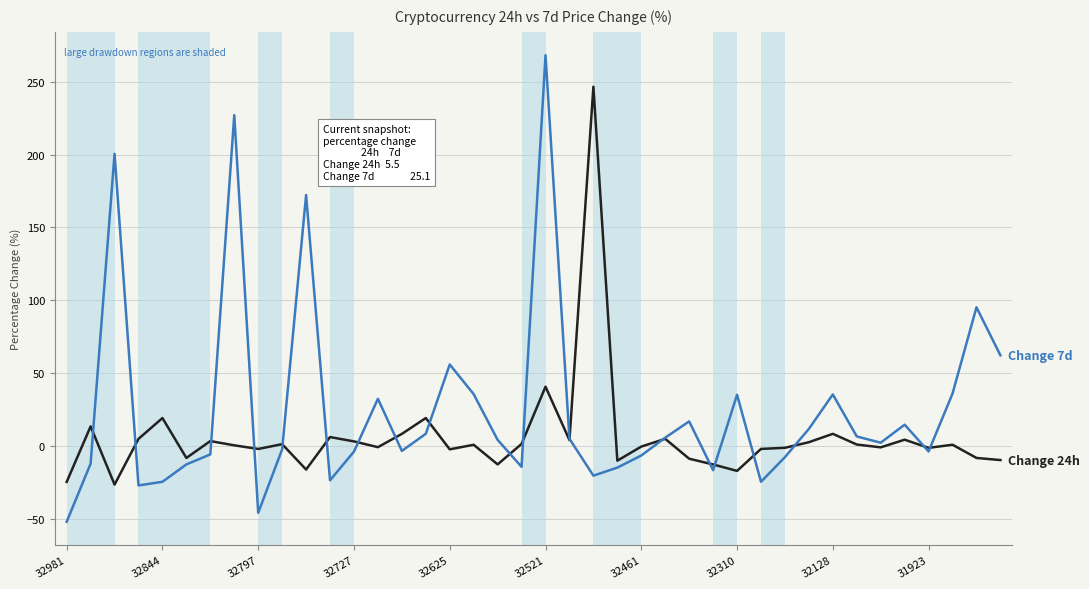

What is the minimum value shown in the chart?

-52.3